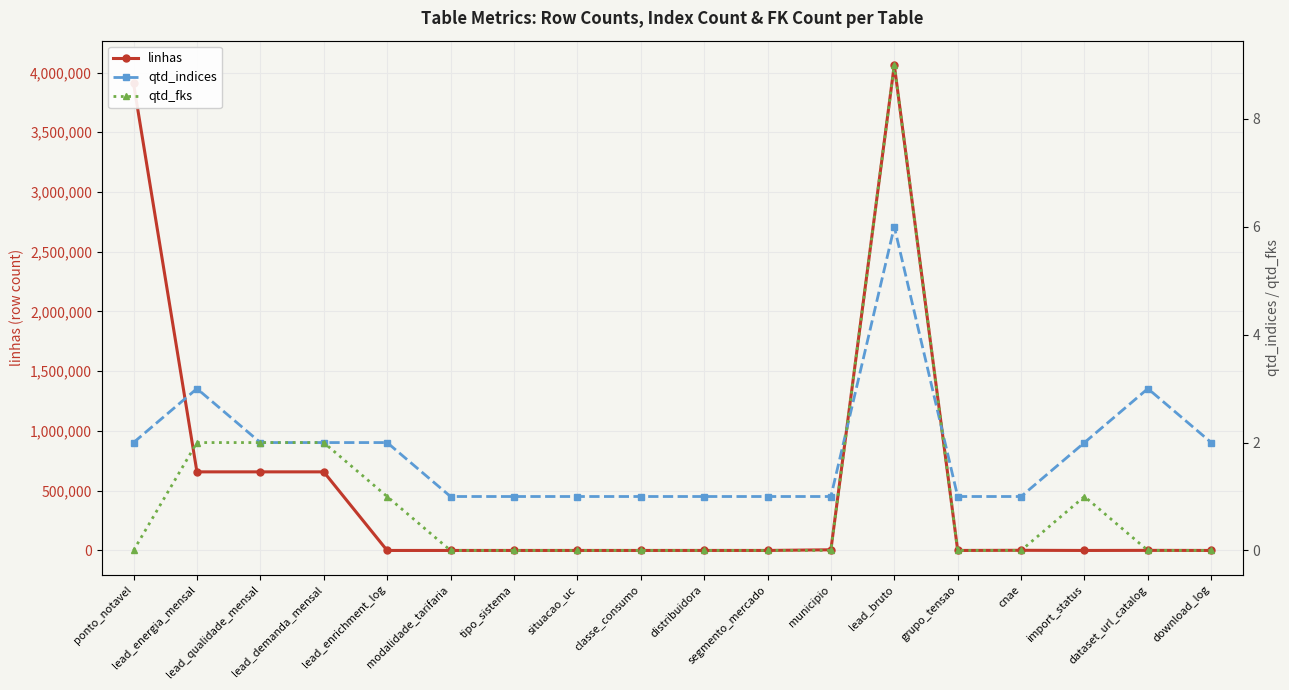

Rank the categories by linhas value from highest to lowest.

lead_bruto, ponto_notavel, lead_energia_mensal, lead_qualidade_mensal, lead_demanda_mensal, municipio, cnae, dataset_url_catalog, distribuidora, import_status, modalidade_tarifaria, classe_consumo, situacao_uc, tipo_sistema, grupo_tensao, segmento_mercado, lead_enrichment_log, download_log